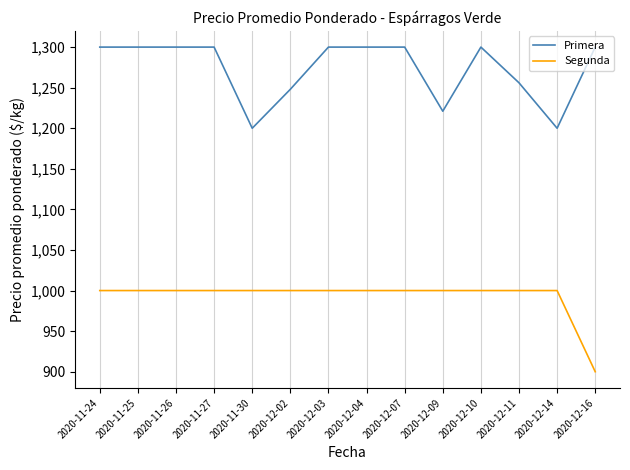

What value does the Primera series have at 2020-11-27, to the nearest 10?

1300